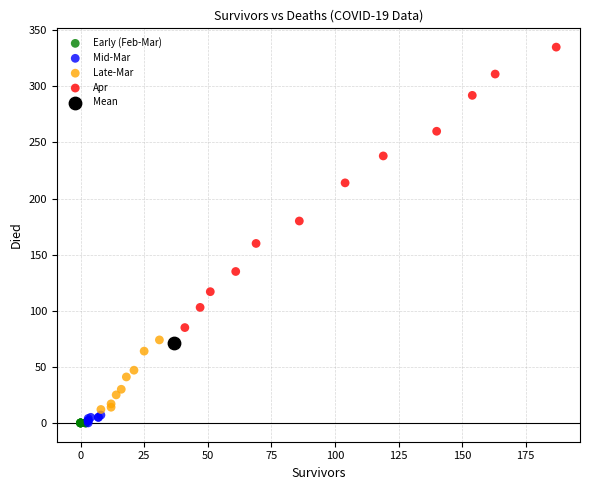

What are all the series names shown in the legend?

Early (Feb-Mar), Mid-Mar, Late-Mar, Apr, Mean